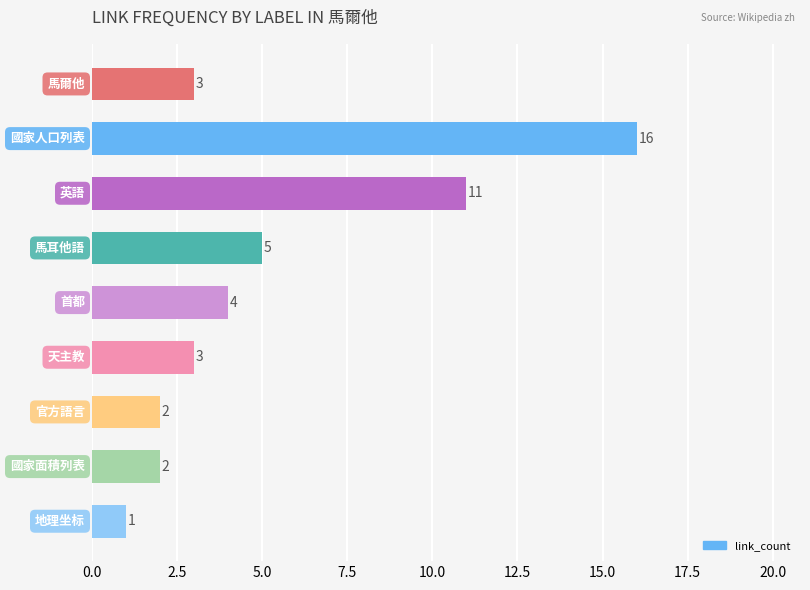

What is the difference between the second highest and minimum values?

10